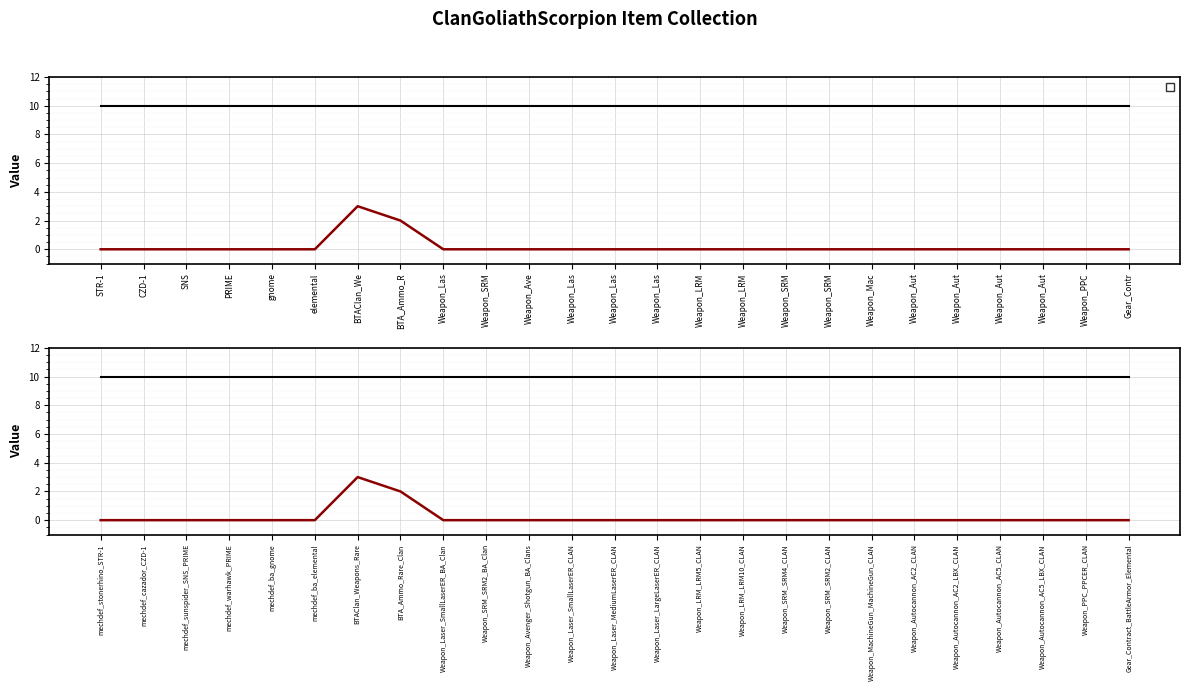

How many values are above zero?

2